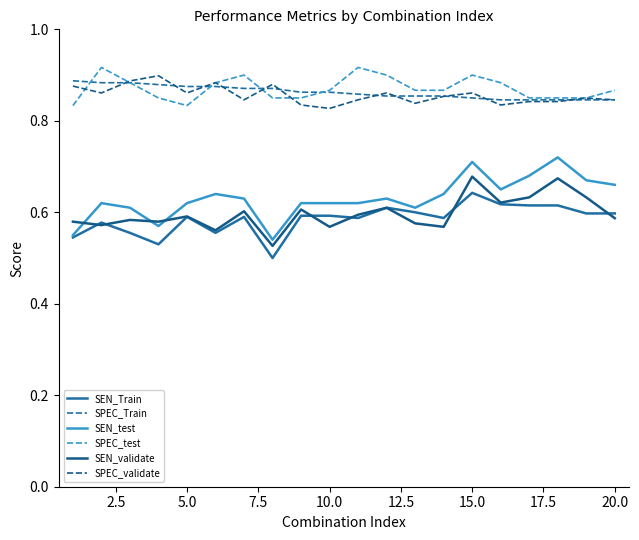

What is the average value of the SEN_Train series?

0.6